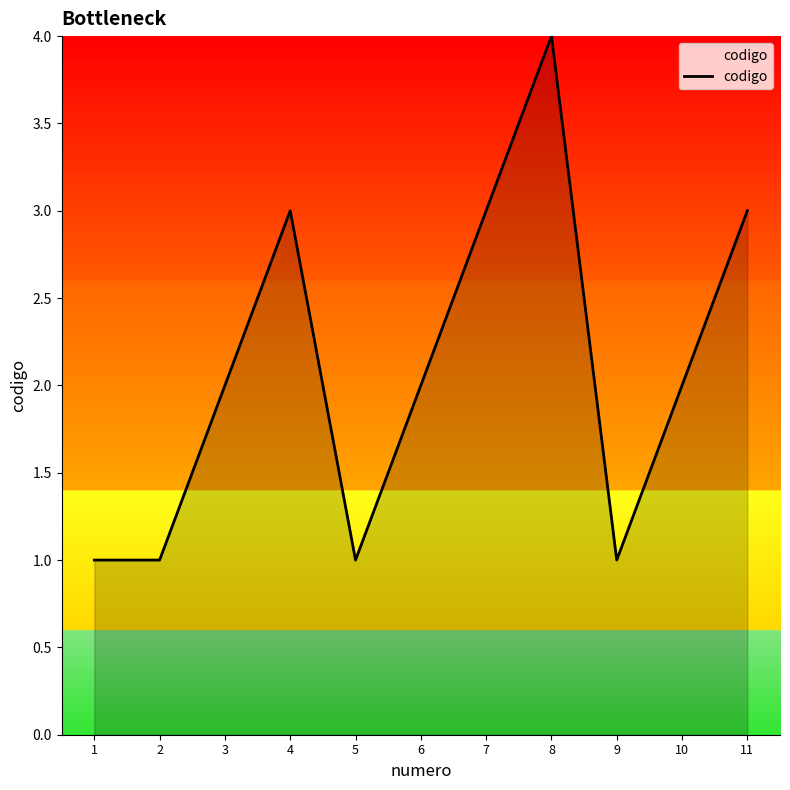

What is the change in value from 1 to 10?

+1